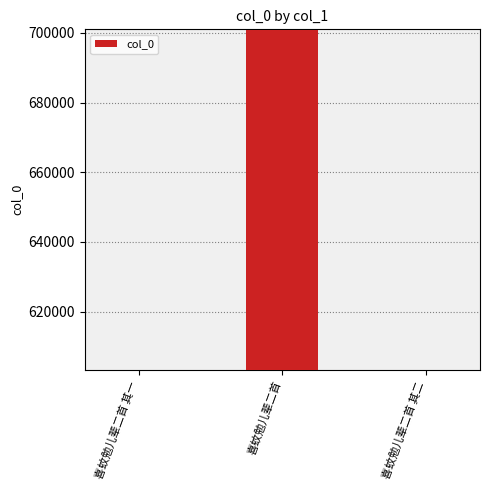

True or false: the data shows 1020831 at 喜蚊勉儿辈二首.

False